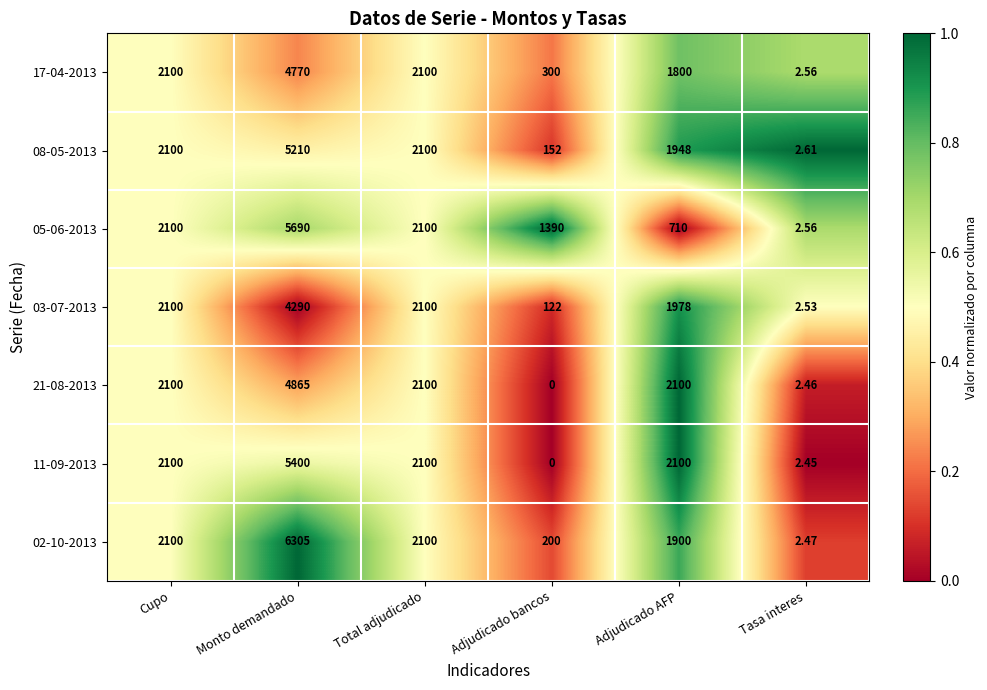

What is the greatest value displayed?

6305.0